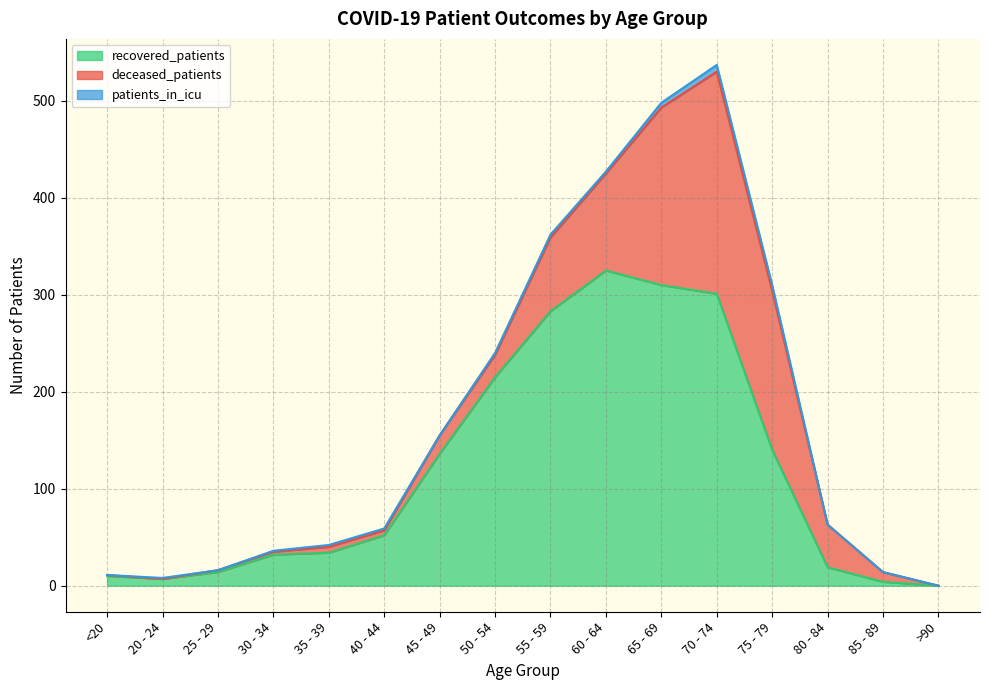

Between >90 and 75 - 79, which is larger?

75 - 79